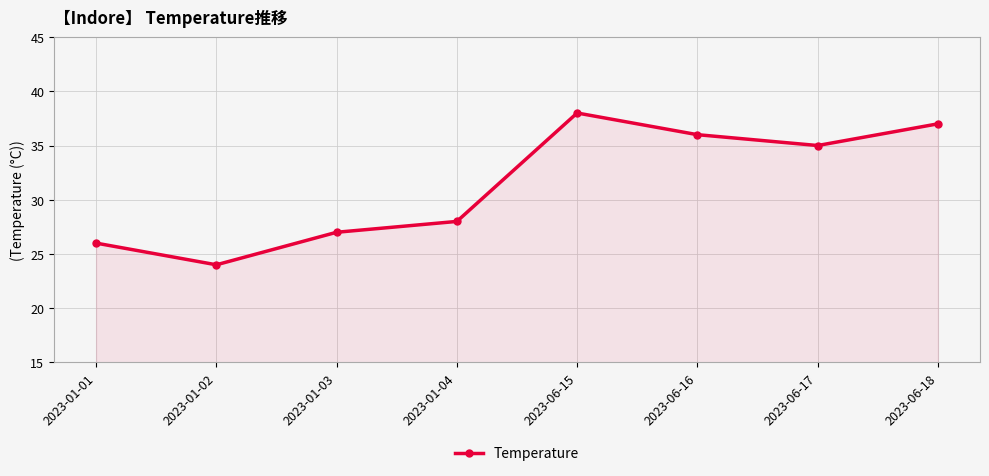

Rank the categories by value from highest to lowest.

2023-06-15, 2023-06-18, 2023-06-16, 2023-06-17, 2023-01-04, 2023-01-03, 2023-01-01, 2023-01-02